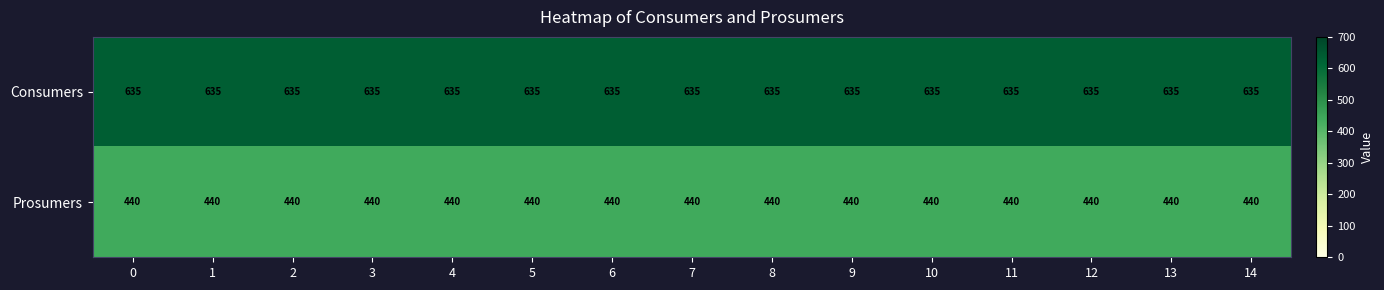

List the series in order of their overall mean, highest first.

Consumers, Prosumers